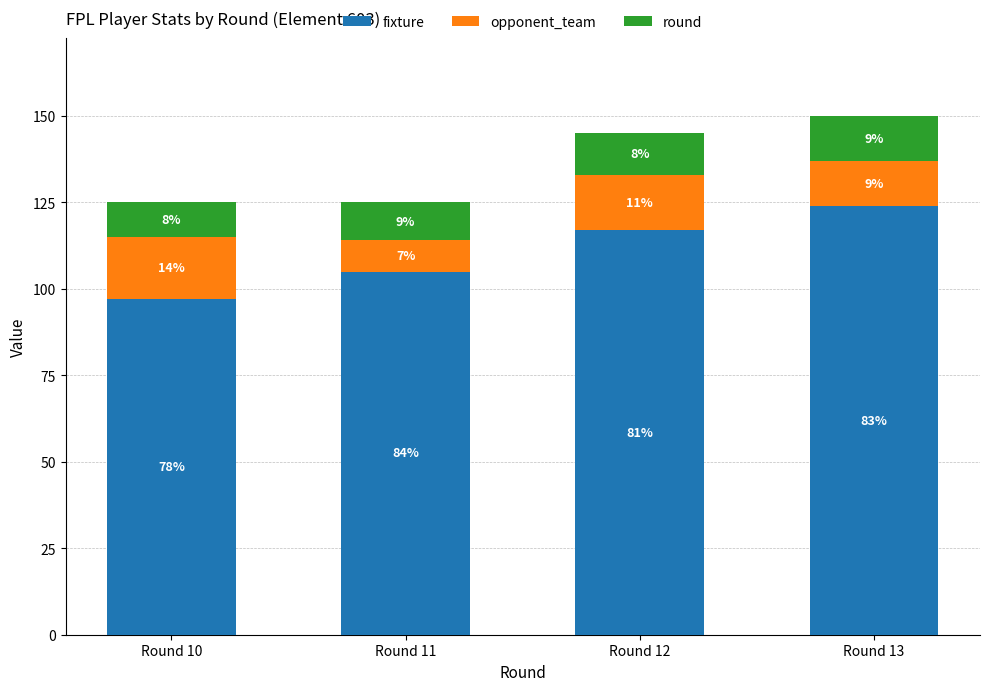

Are the bars horizontal?

No